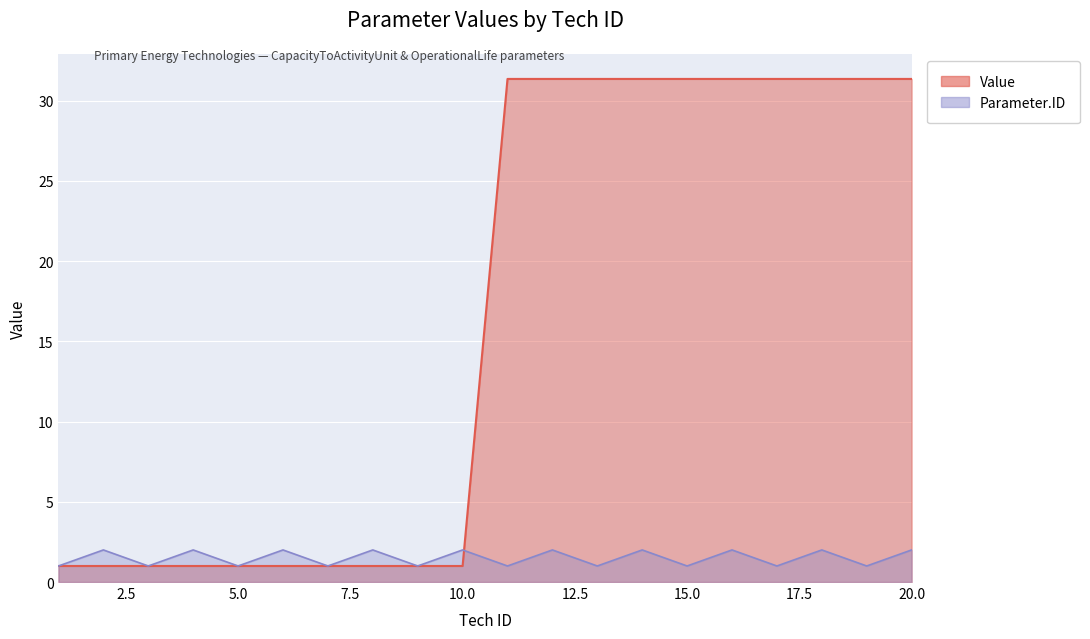

Rank the series at 15 from highest to lowest value.

Value, Parameter.ID